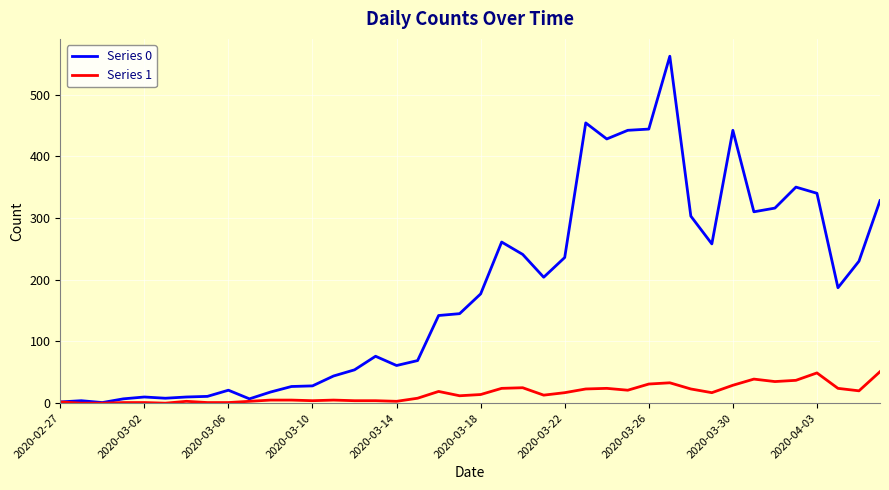

List the series in order of their overall mean, lowest first.

Series 1, Series 0